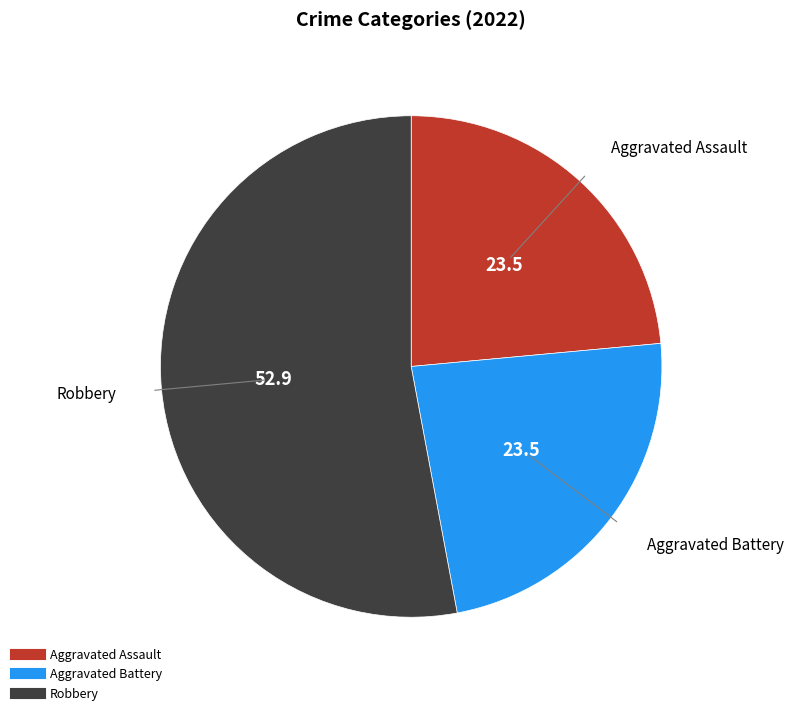

Does any single category account for the majority?

Yes